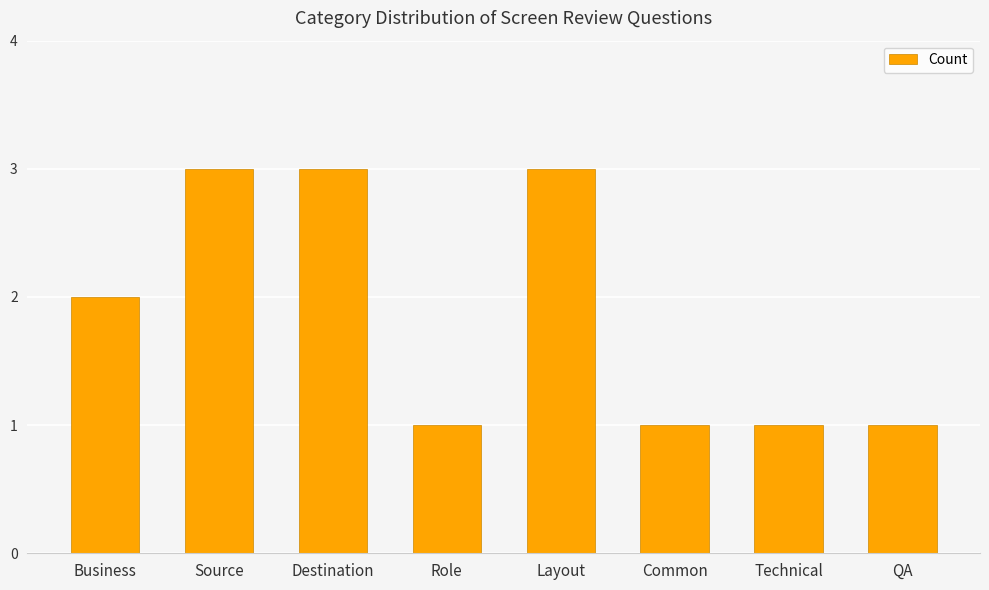

Approximately how many times larger is the value at QA compared to Business?

0.5